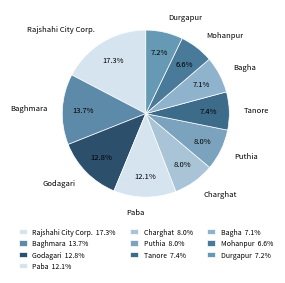

True or false: Baghmara accounts for 14% of the total.

True